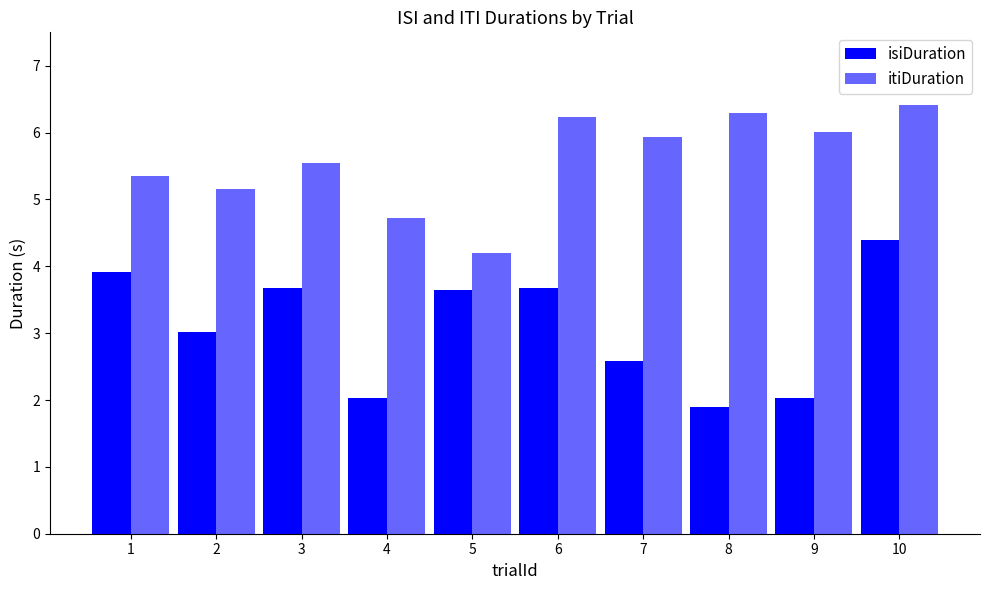

How many distinct data groups are displayed?

2